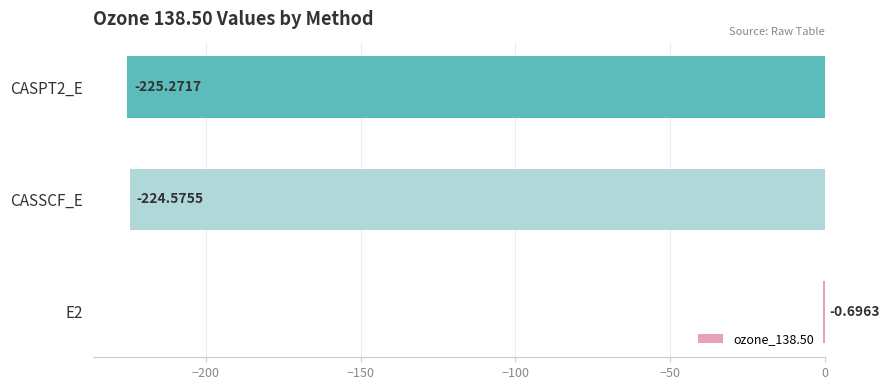

What is the change in value from E2 to CASPT2_E?

-224.6